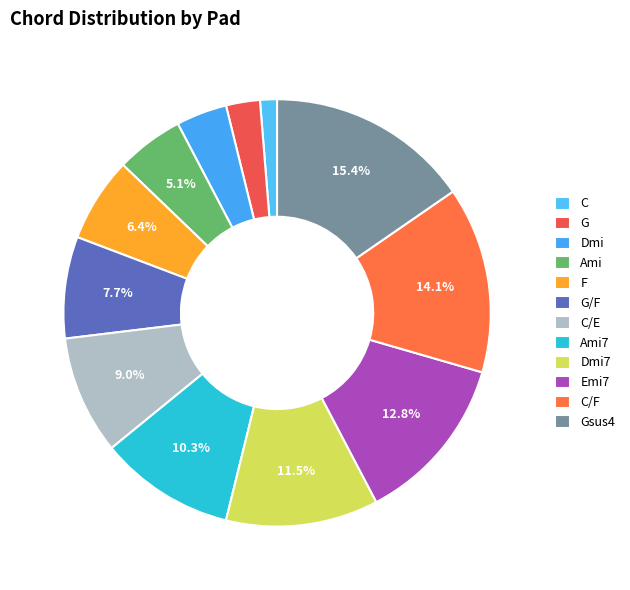

Count the number of slices in the pie.

12